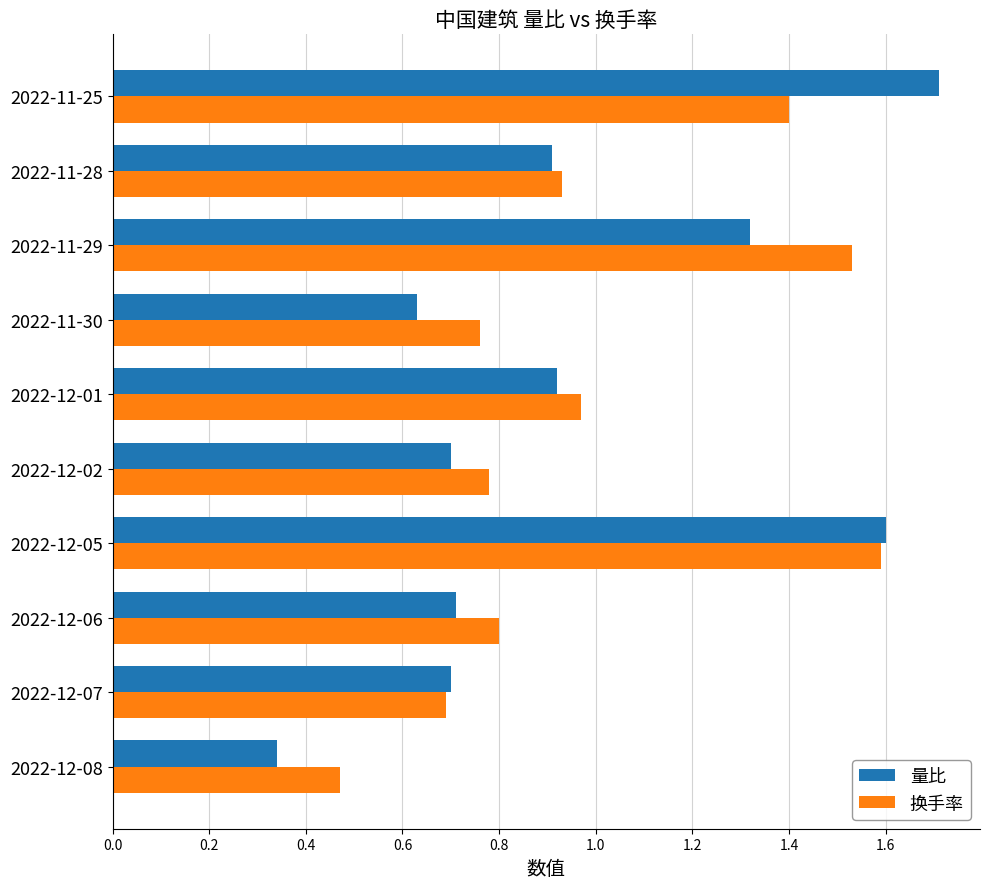

Which series changed the most between 2022-12-08 and 2022-12-02?

量比